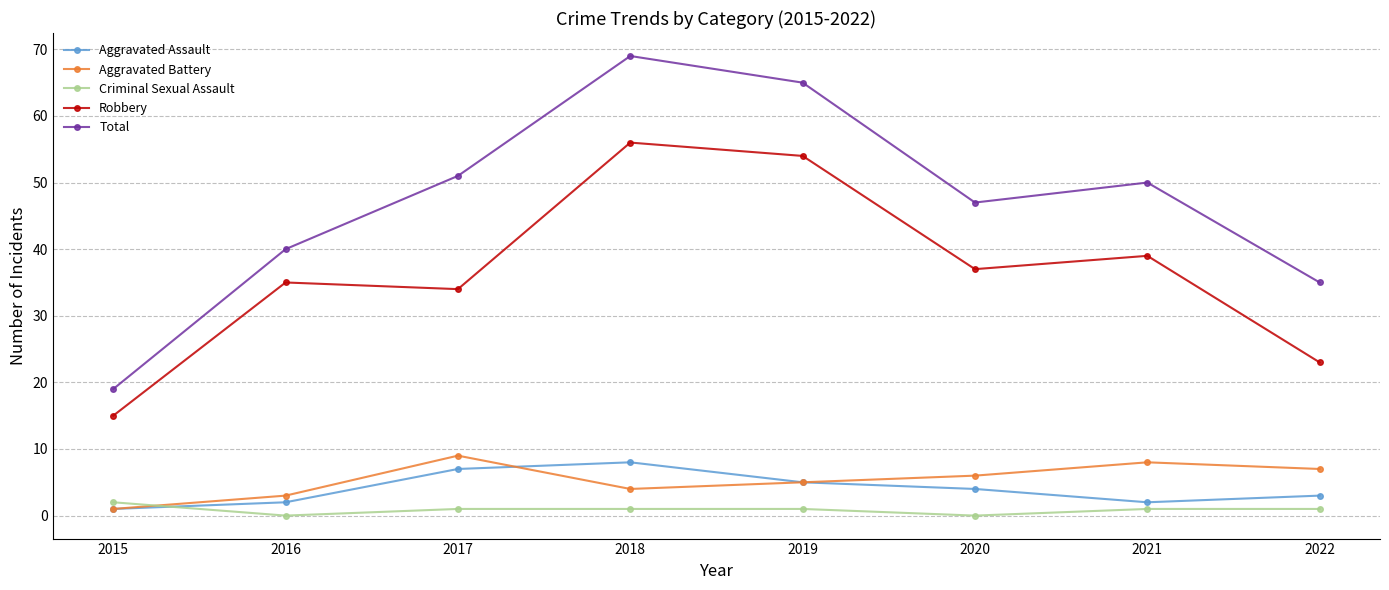

What is the maximum value shown in the chart?

69